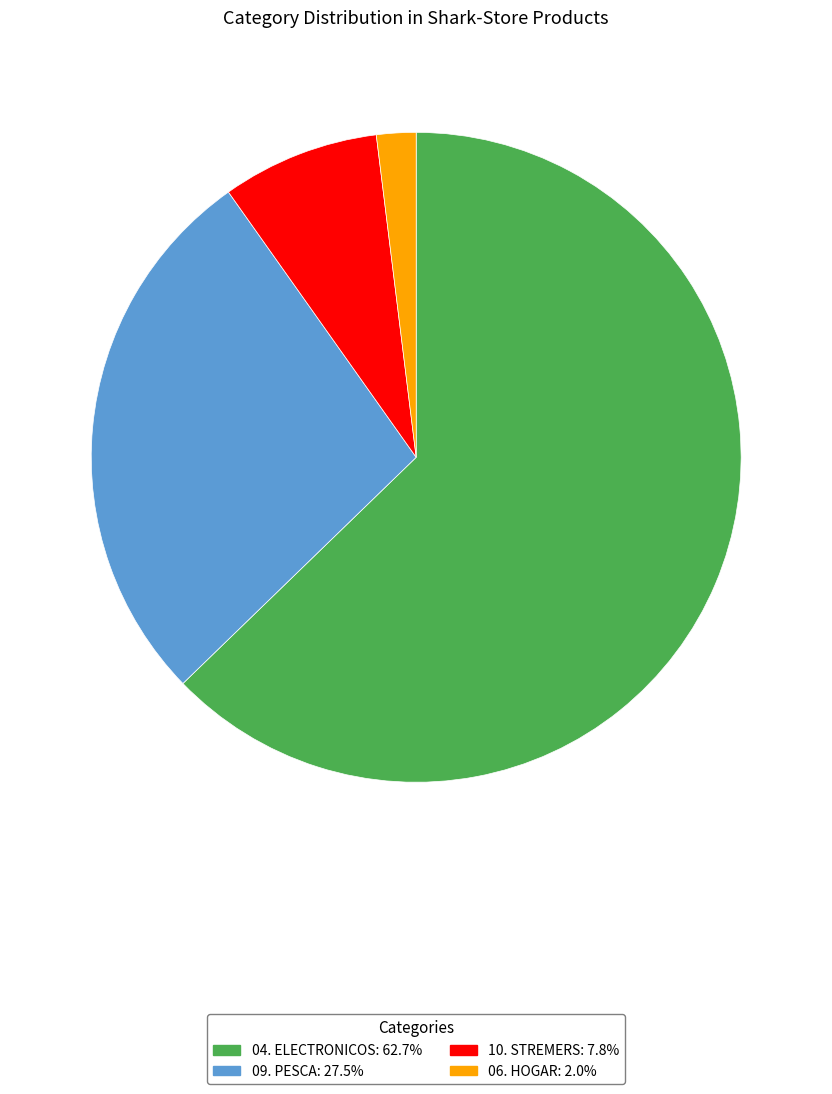

Is 09. PESCA the majority of the pie?

No